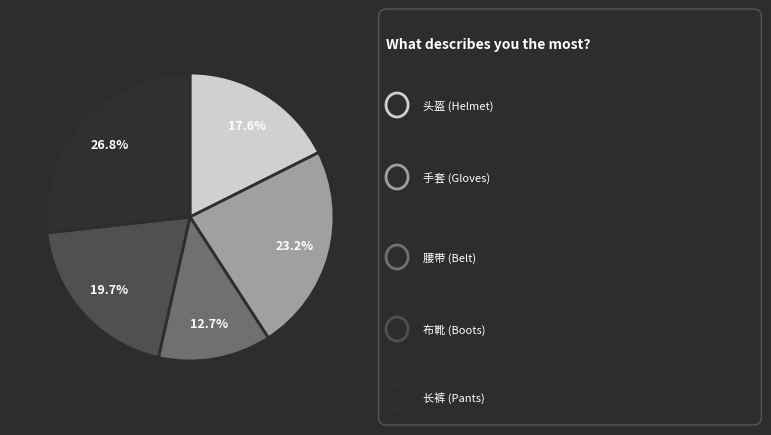

Is there a majority slice in this chart?

No